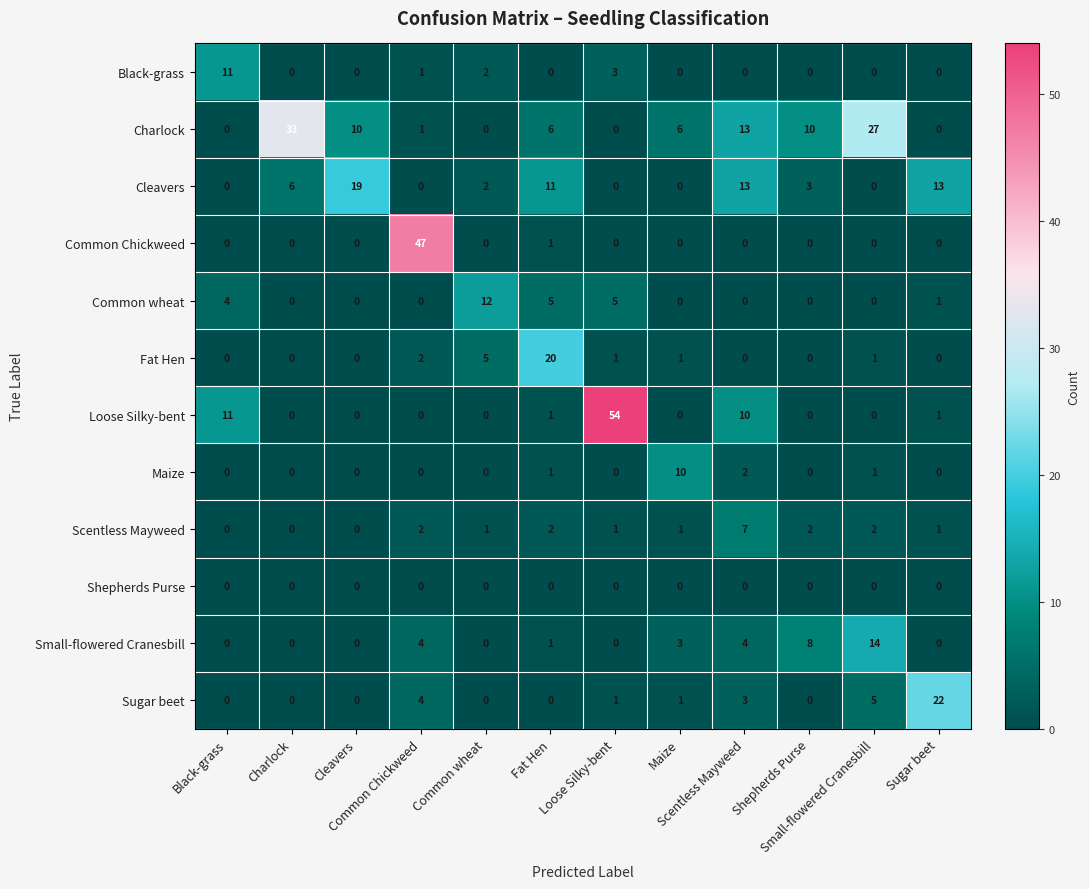

At how many categories does at least one series exceed 52?

1